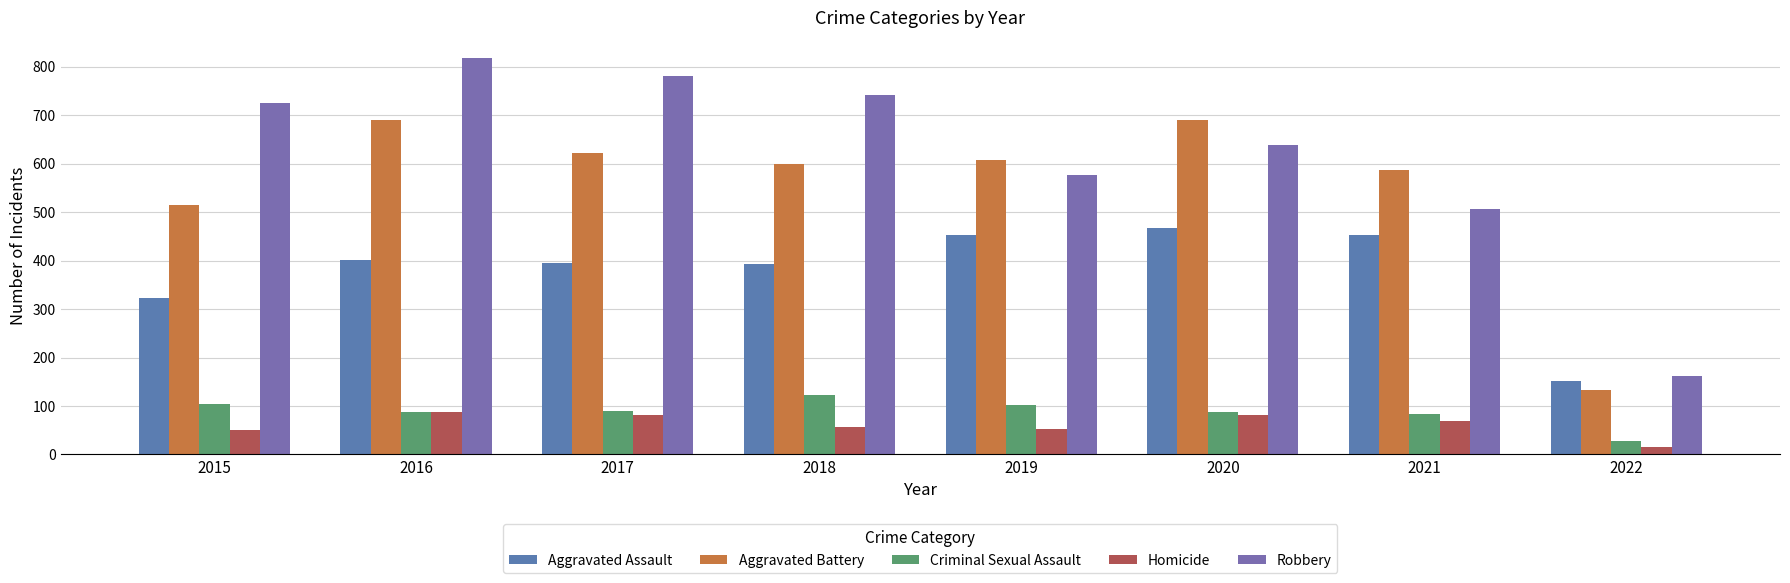

Rank the series at 2018 from highest to lowest value.

Robbery, Aggravated Battery, Aggravated Assault, Criminal Sexual Assault, Homicide